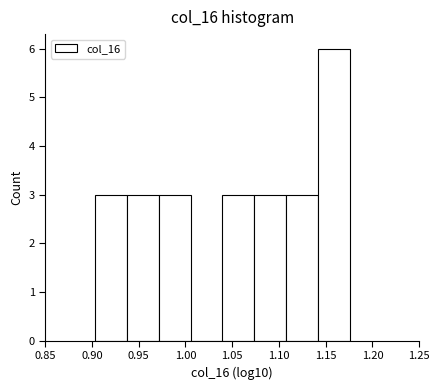

What is the height of the bar covering 1.140 to 1.175 on the x-axis? Neither the bar edges nor the heights are printed on the chart, so give them approximately, as read against the axes.

6